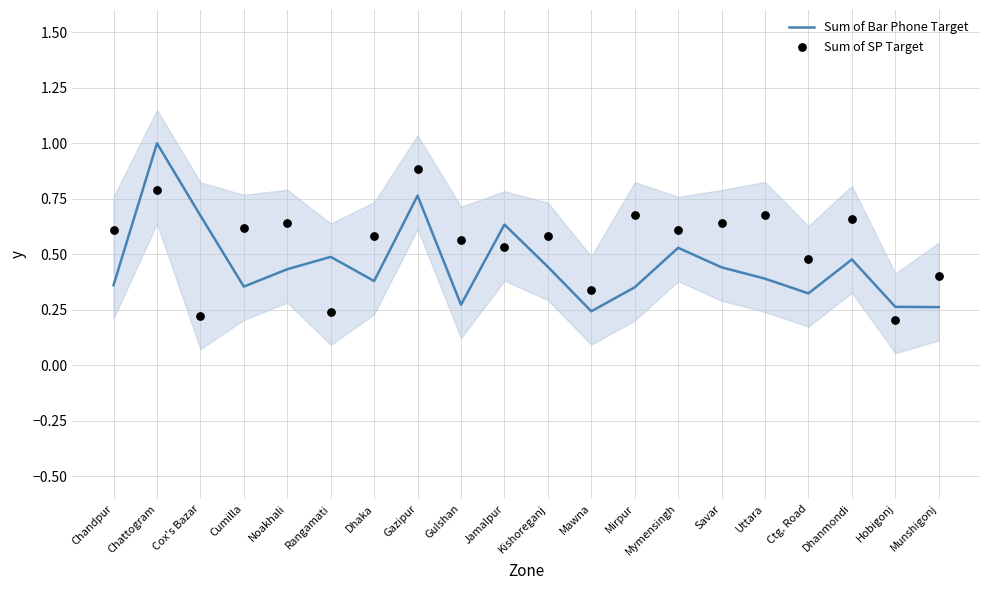

Which series has the largest total across all categories?

Sum of SP Target